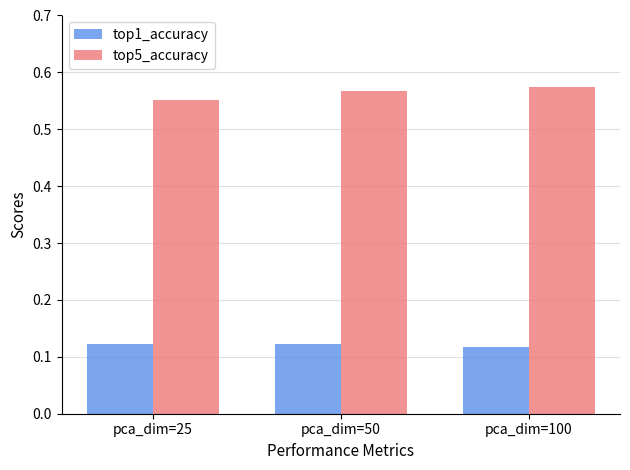

The top5_accuracy series shows 0.3 at pca_dim=25. True or false?

False